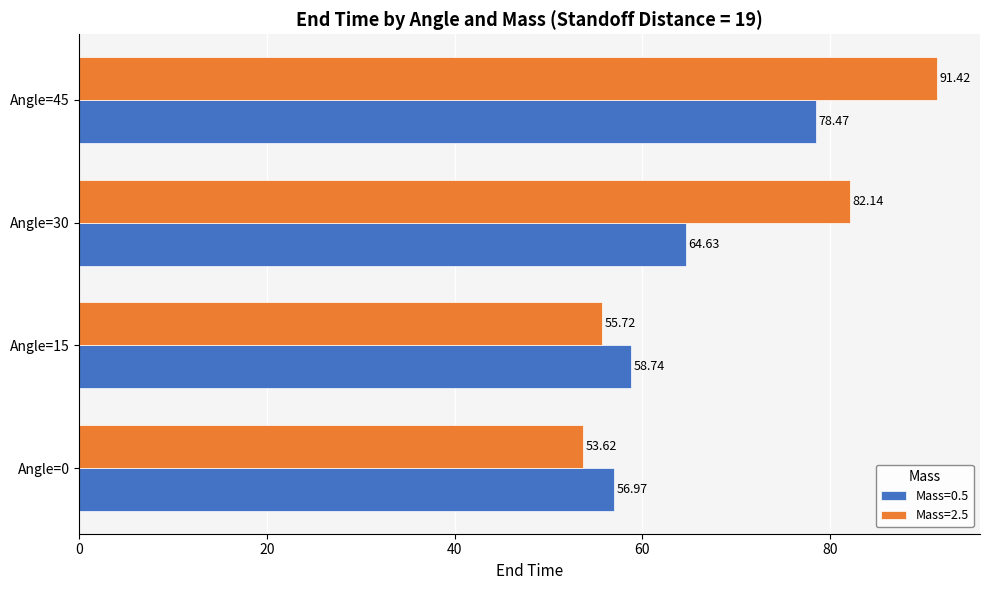

How many data points does each series have?

4